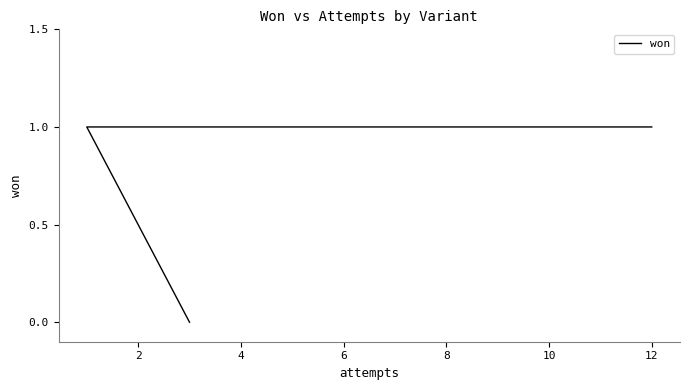

Count the values in the range 1 to 2.

5